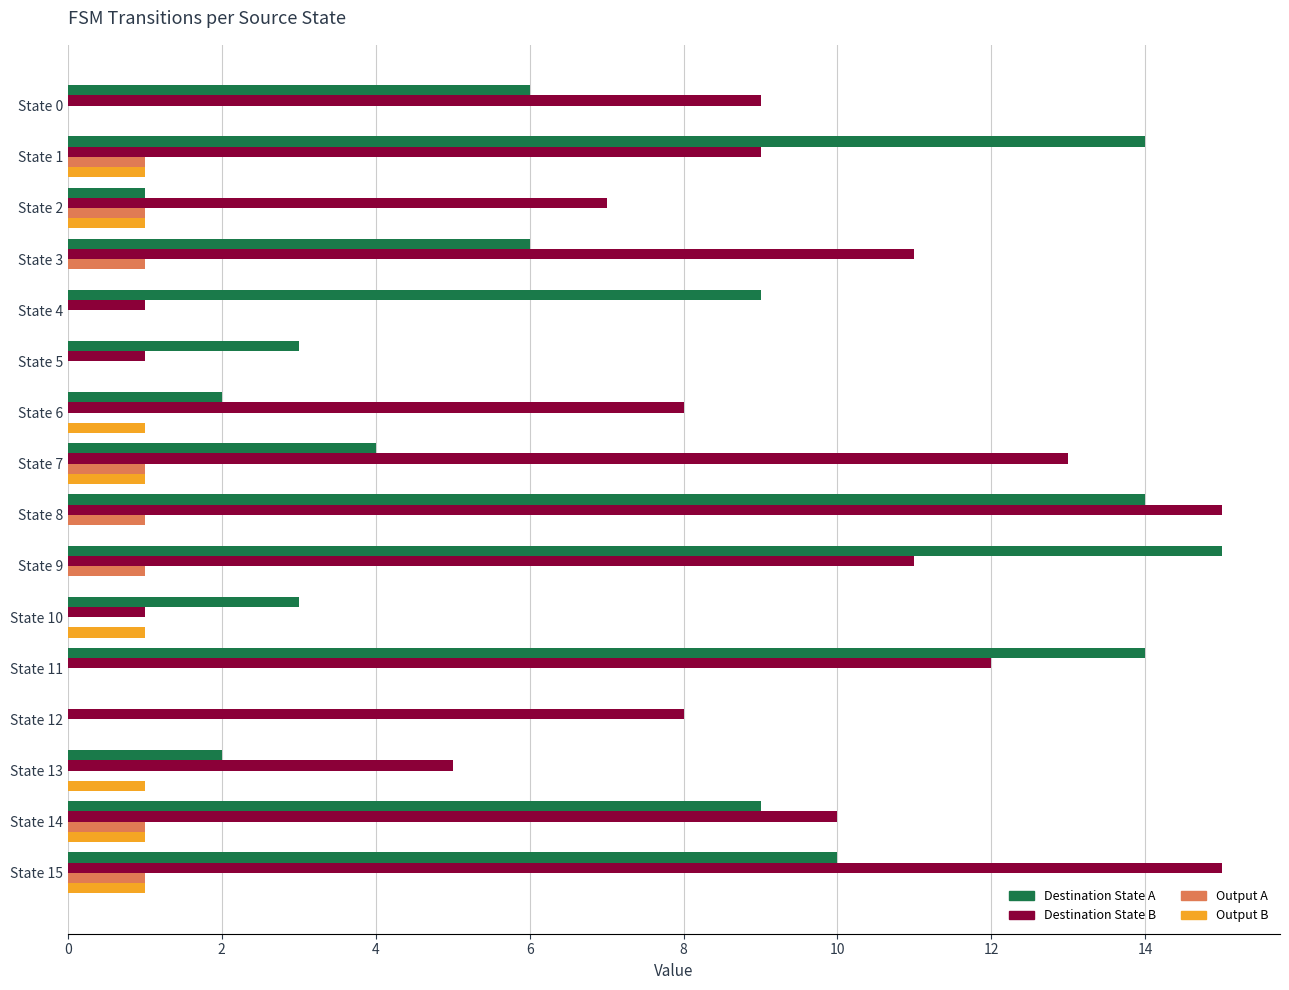

What is the sum of all Destination State B values?

136